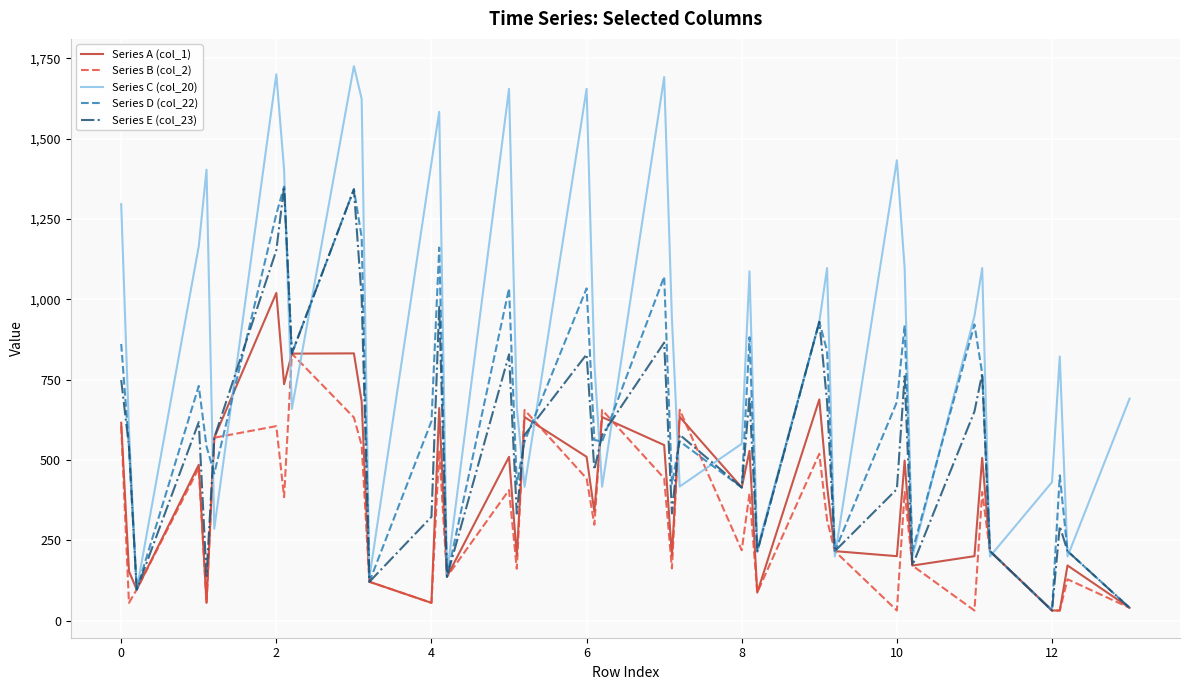

In Series B (col_2), how many points are higher than both neighbors (excluding endpoints)?

13